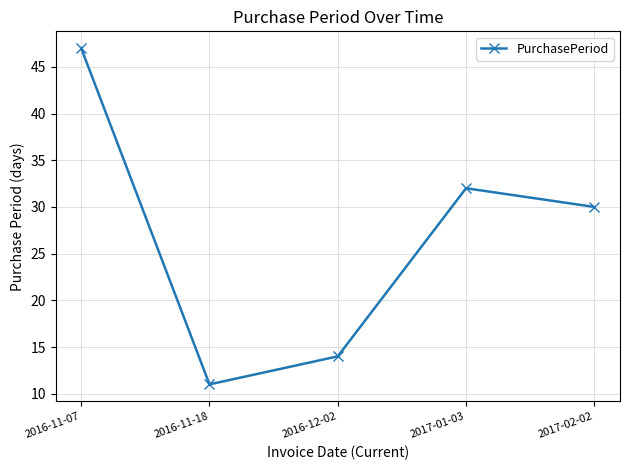

What is the greatest value displayed?

47